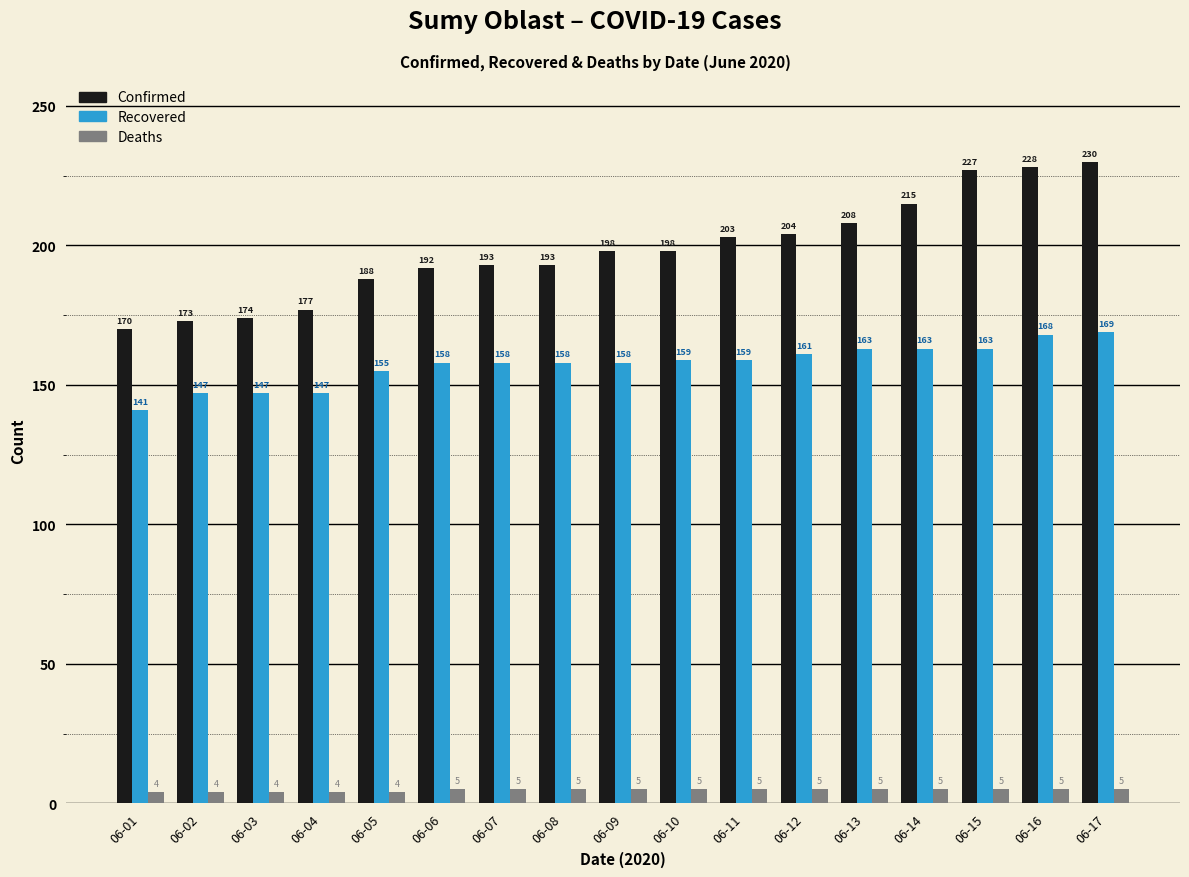

How many groups of bars are there?

17